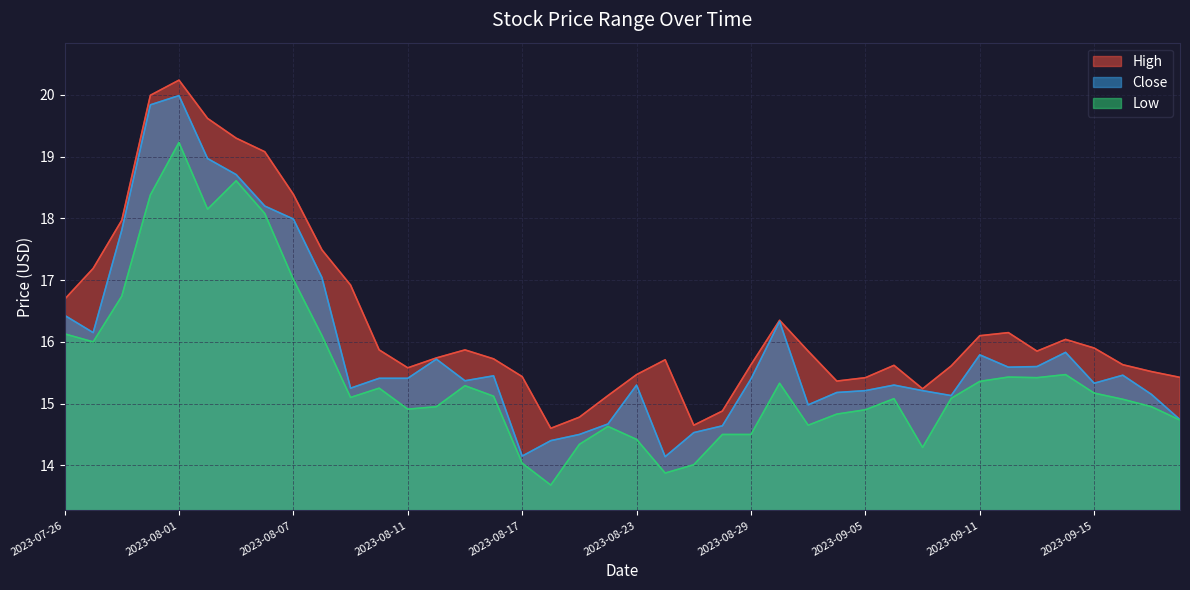

What is the difference between the highest and lowest values at 2023-07-28?

1.2